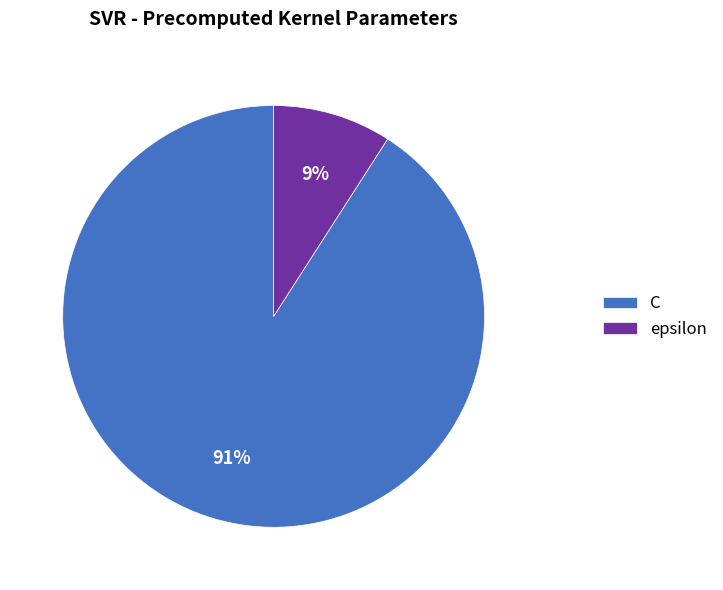

Approximately how many times larger is the value at epsilon compared to C?

0.1